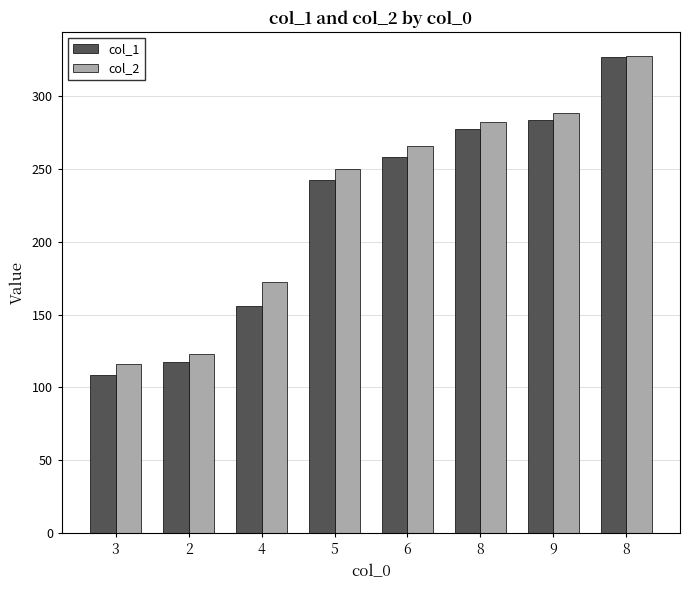

Which label corresponds to the largest value in the chart?

8